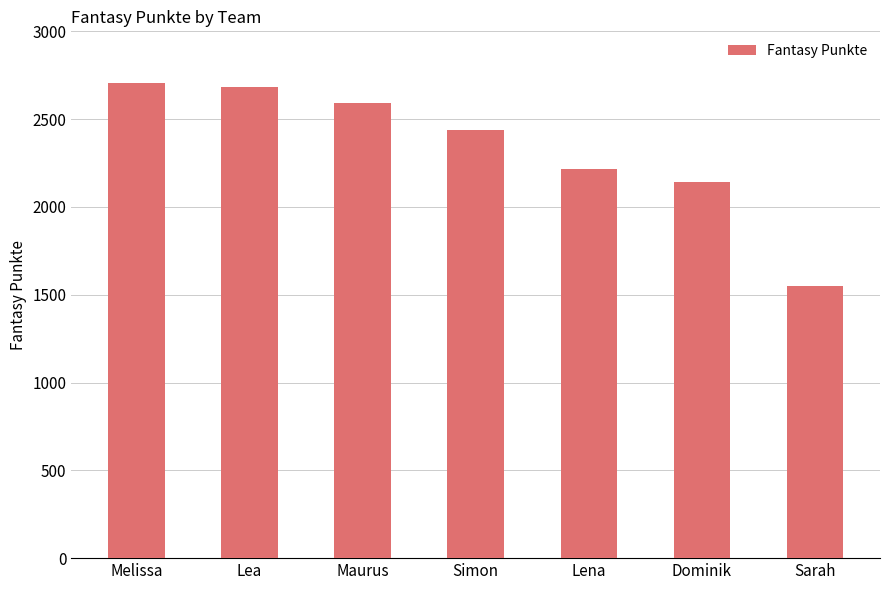

What value does the data have at Lena?

2217